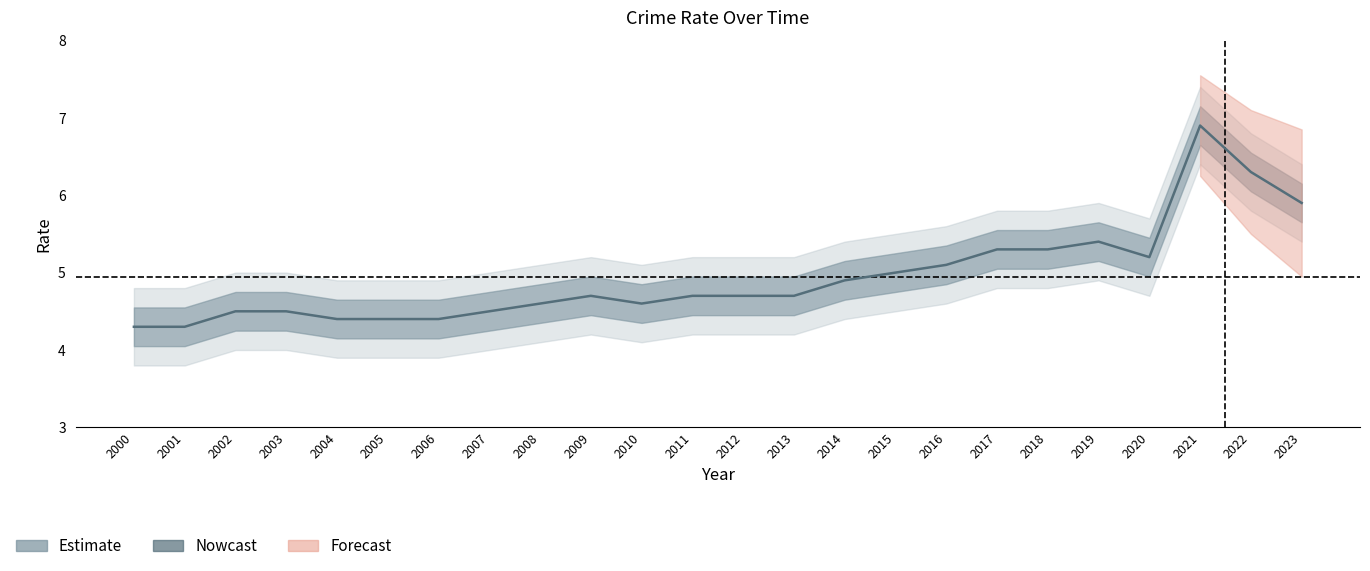

At which label is rate_upper closest to 6?

2019